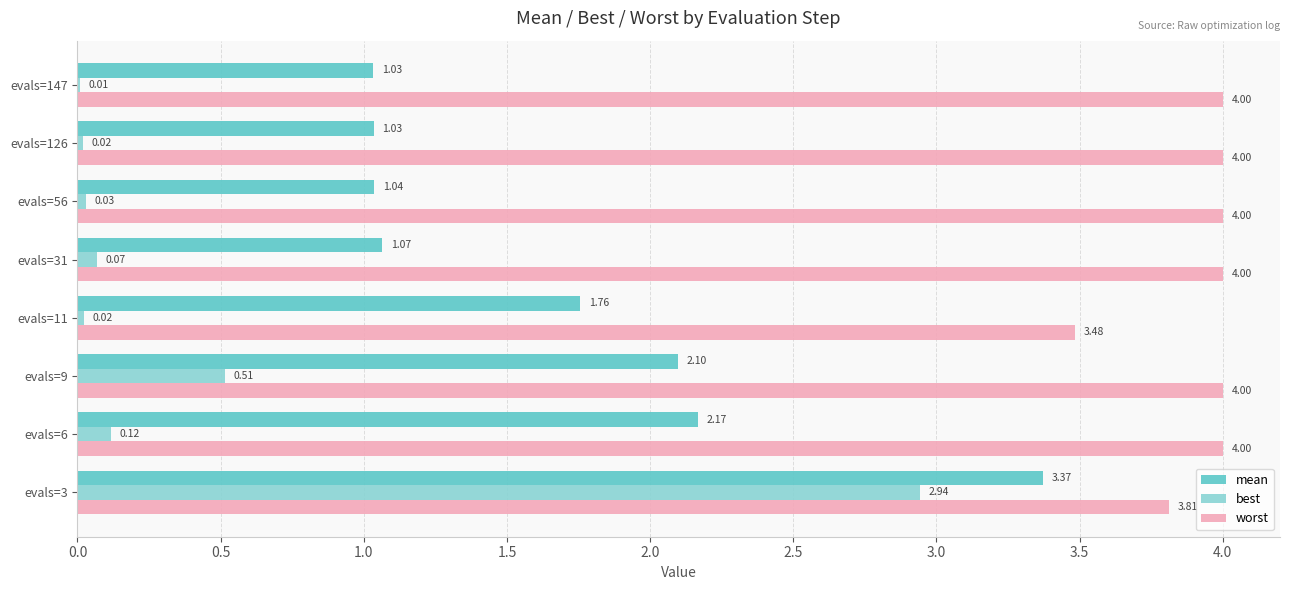

What is the sum of the worst values at evals=126 and evals=6?

8.0